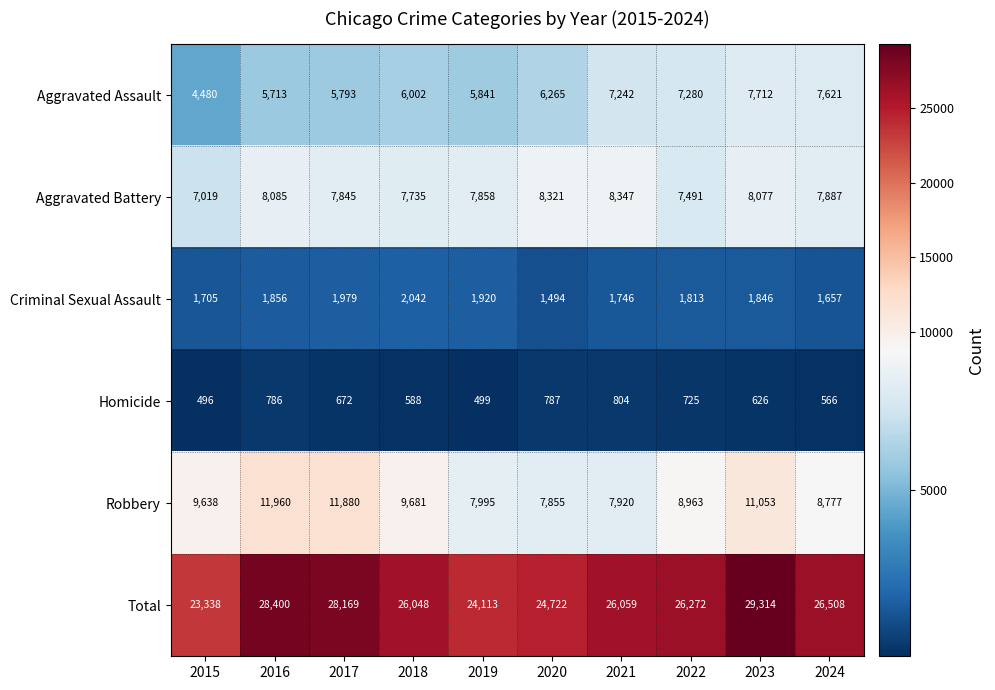

What is the difference between the second highest and second lowest values in the Robbery series?

3960